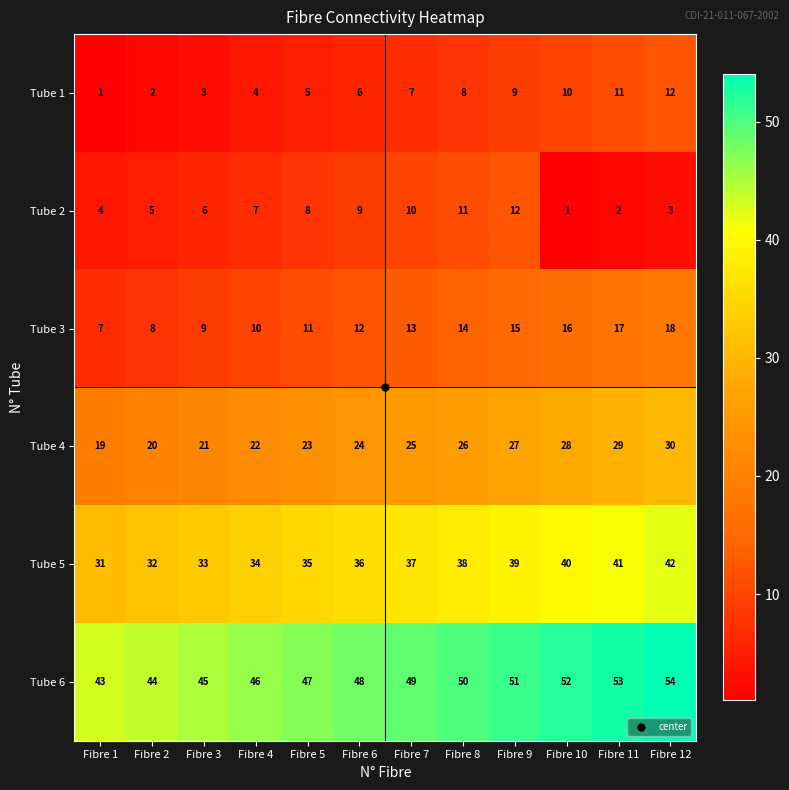

What is the lowest value of the Tube 5 series?

31